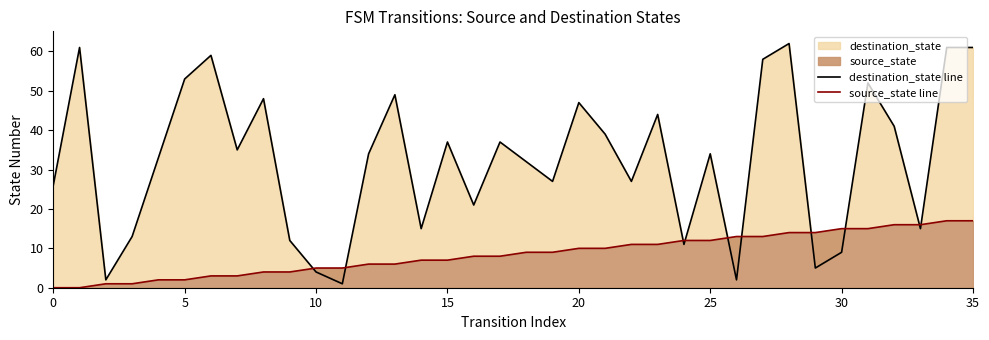

What is the label of the 14th point from the right?

22